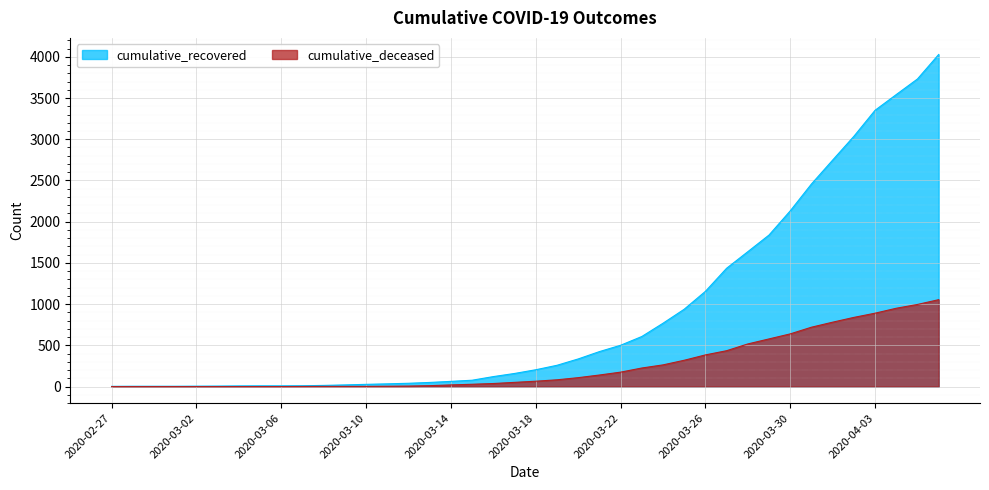

True or false: cumulative_recovered and cumulative_deceased cross at least once.

False